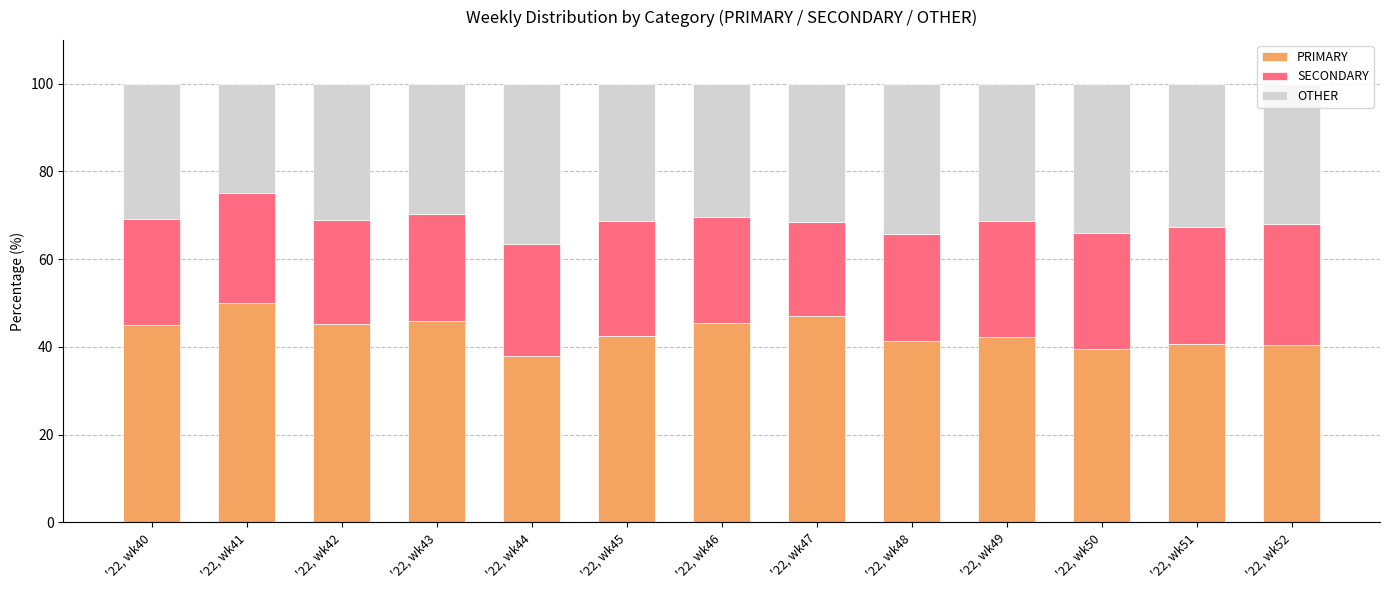

Is it true that PRIMARY equals 42.5 at '22, wk45?

True